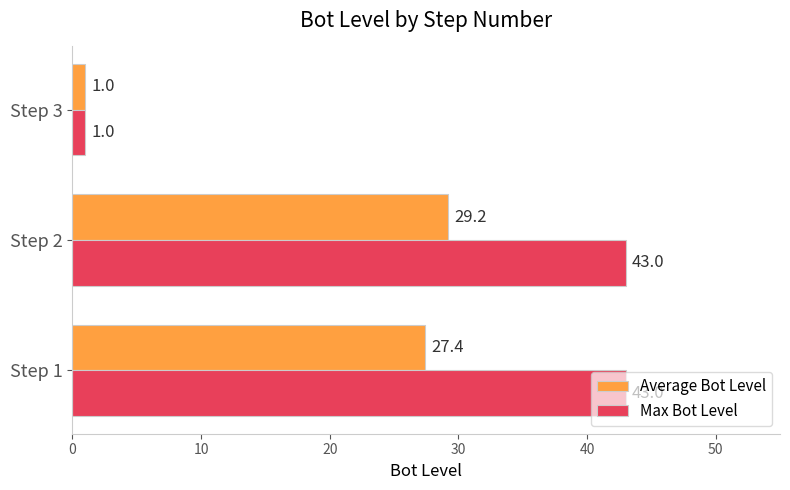

What is the total value across all series at Step 3?

2.0